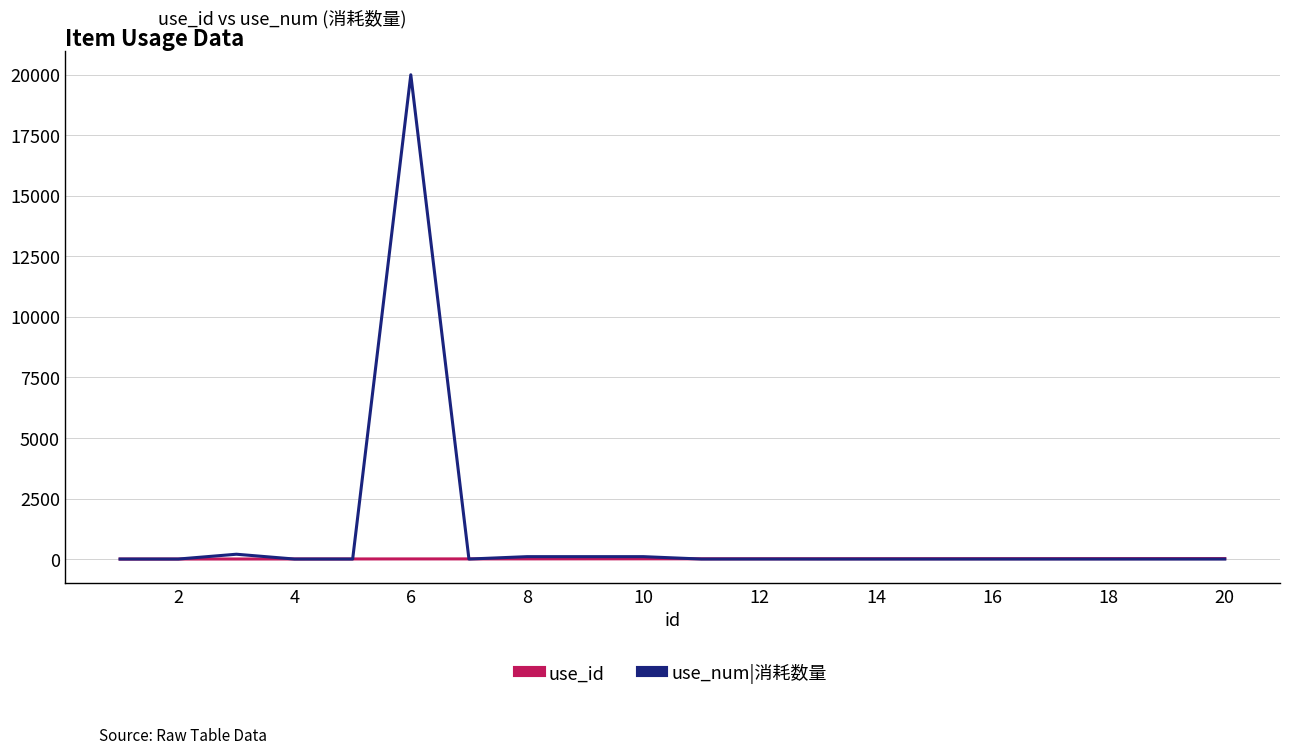

What is the difference between the second highest and second lowest values in the use_id series?

17